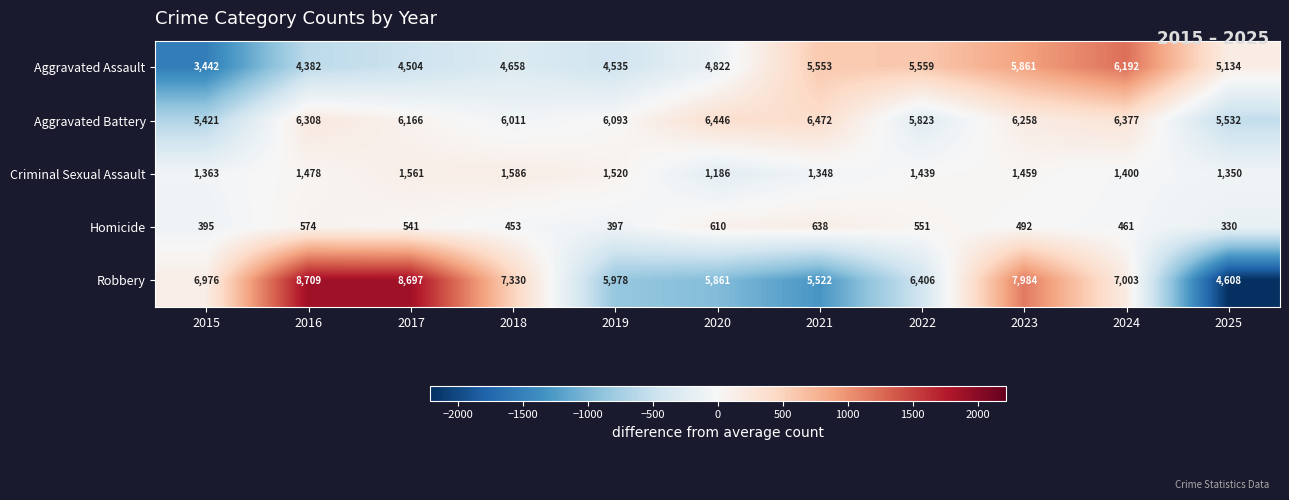

The value of Robbery at 2019 is 5978. True or false?

True